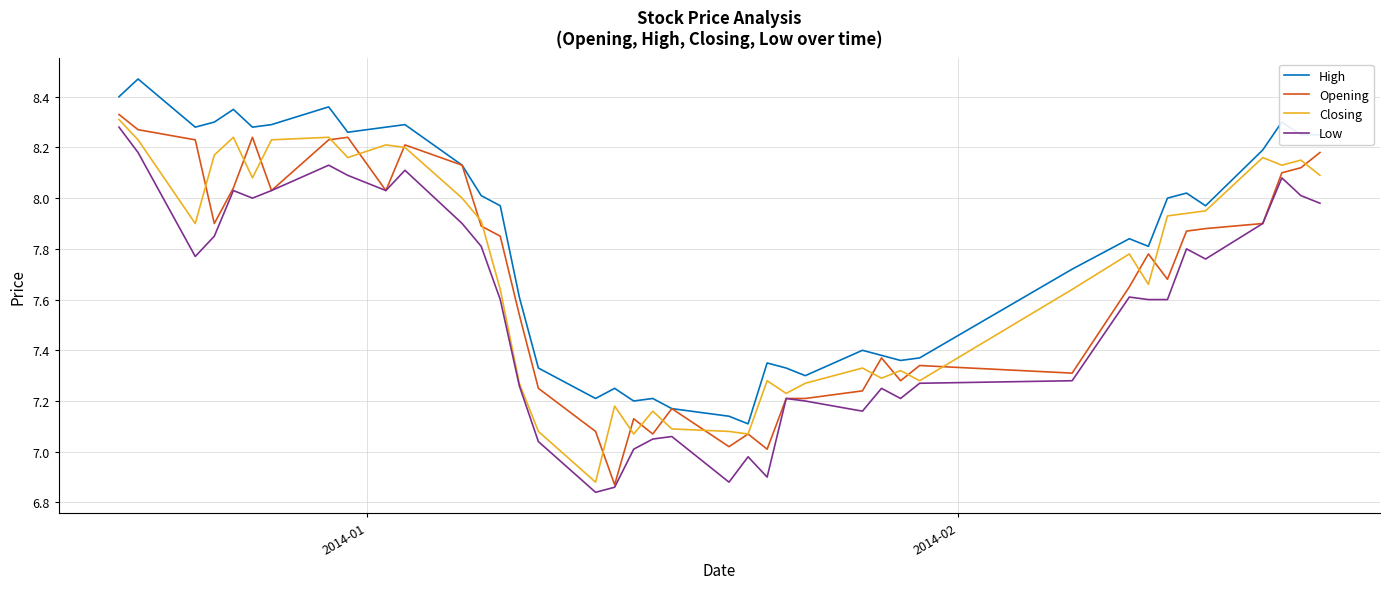

True or false: Low and High intersect in this chart.

False